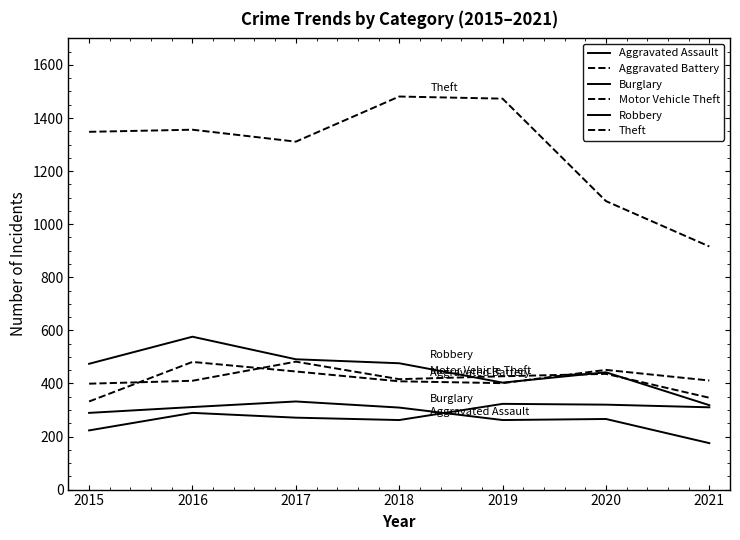

True or false: Aggravated Assault and Motor Vehicle Theft intersect in this chart.

False